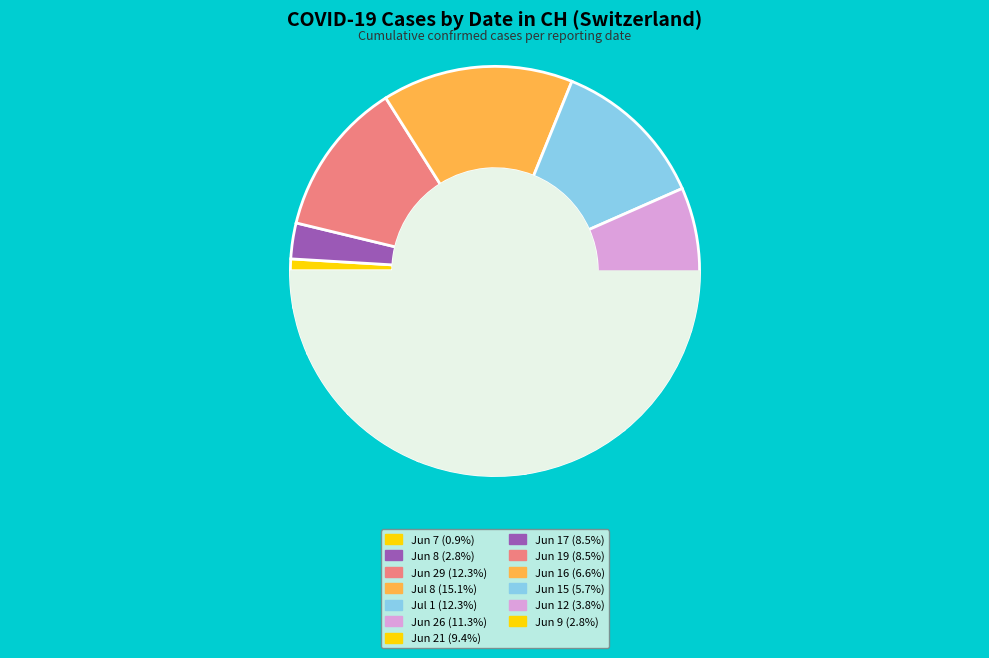

What percentage do 2020-07-01 and 2020-06-26 together represent?

23.6%